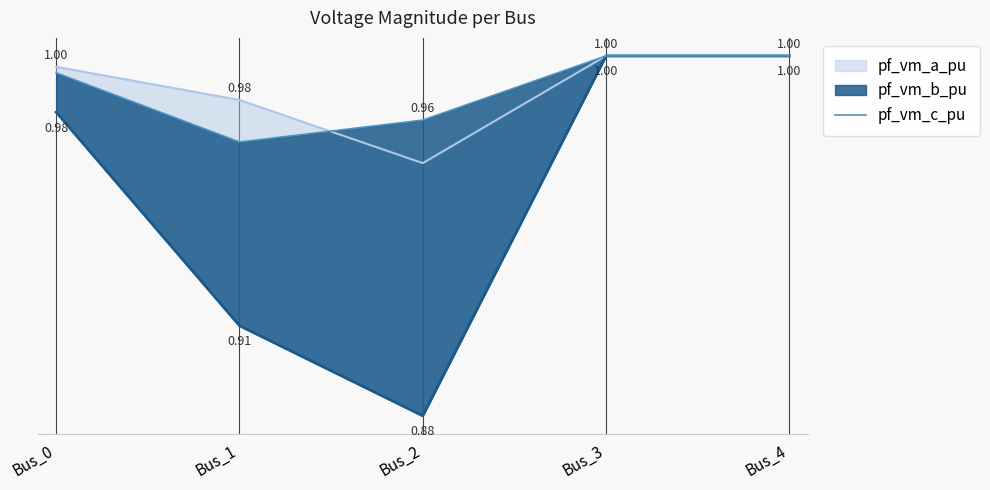

True or false: the data shows 1.3 at Bus_0.

False